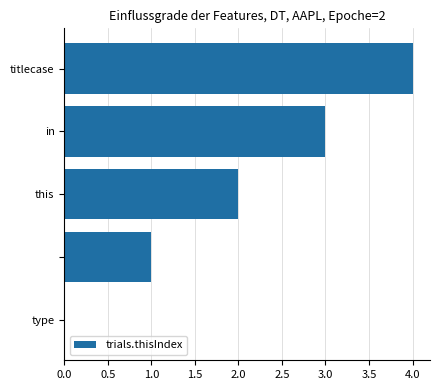

How many series are shown in this chart?

1